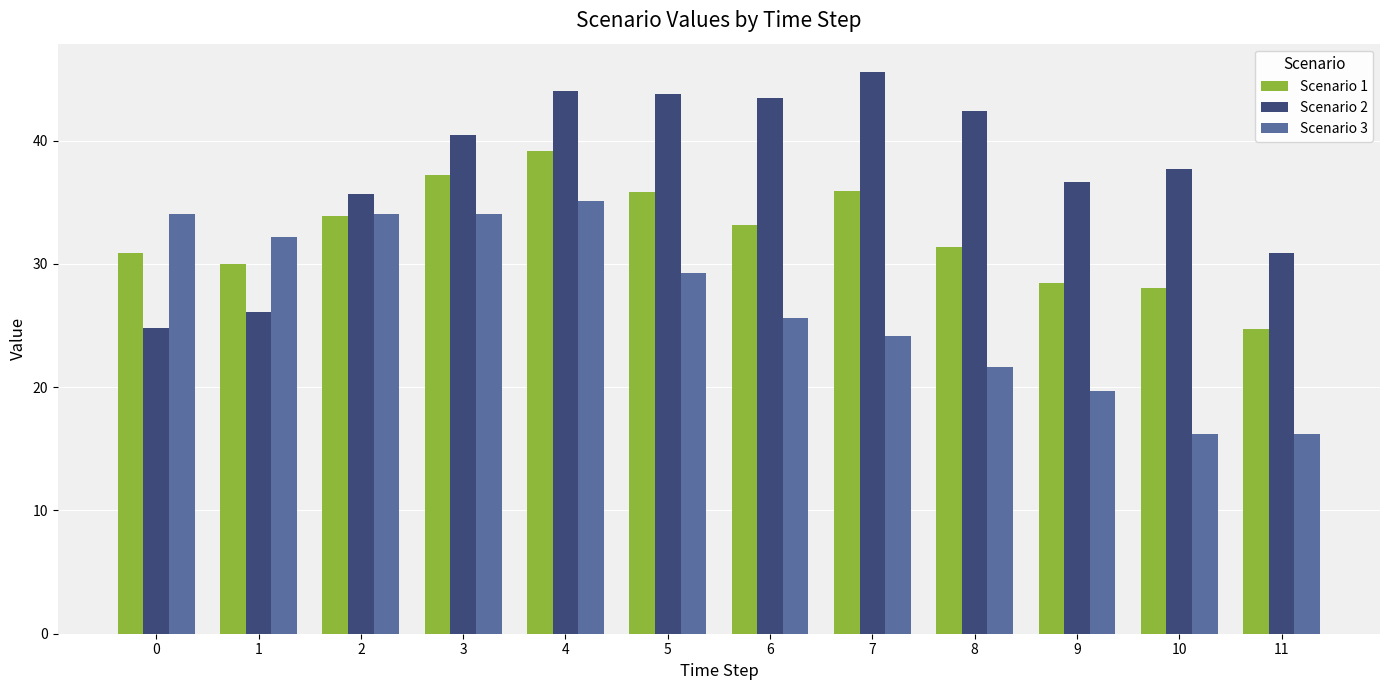

What is the sum of all Scenario 2 values?

451.6